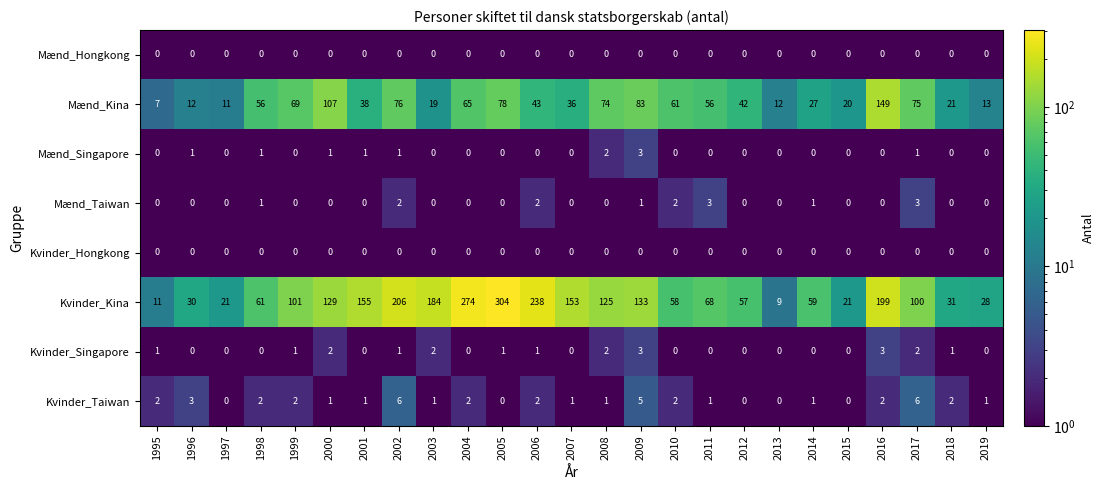

What is the greatest value displayed?

304